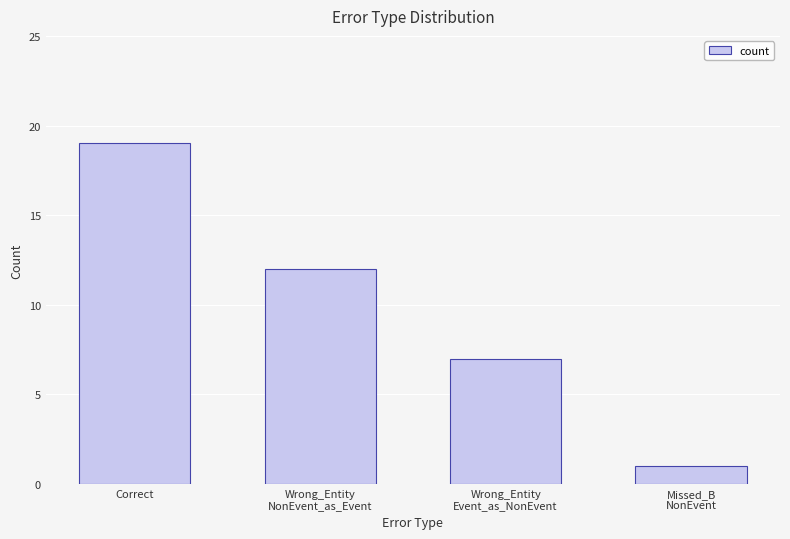

Is it true that the value at Wrong_Entity
NonEvent_as_Event is 12?

True